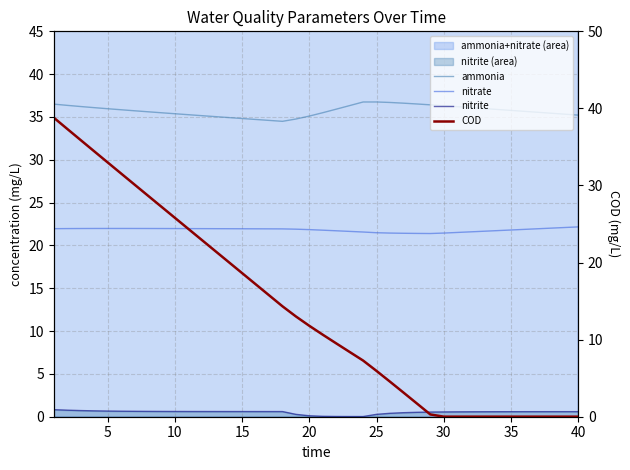

Which series ends up on top after the final intersection of nitrite and COD?

nitrite